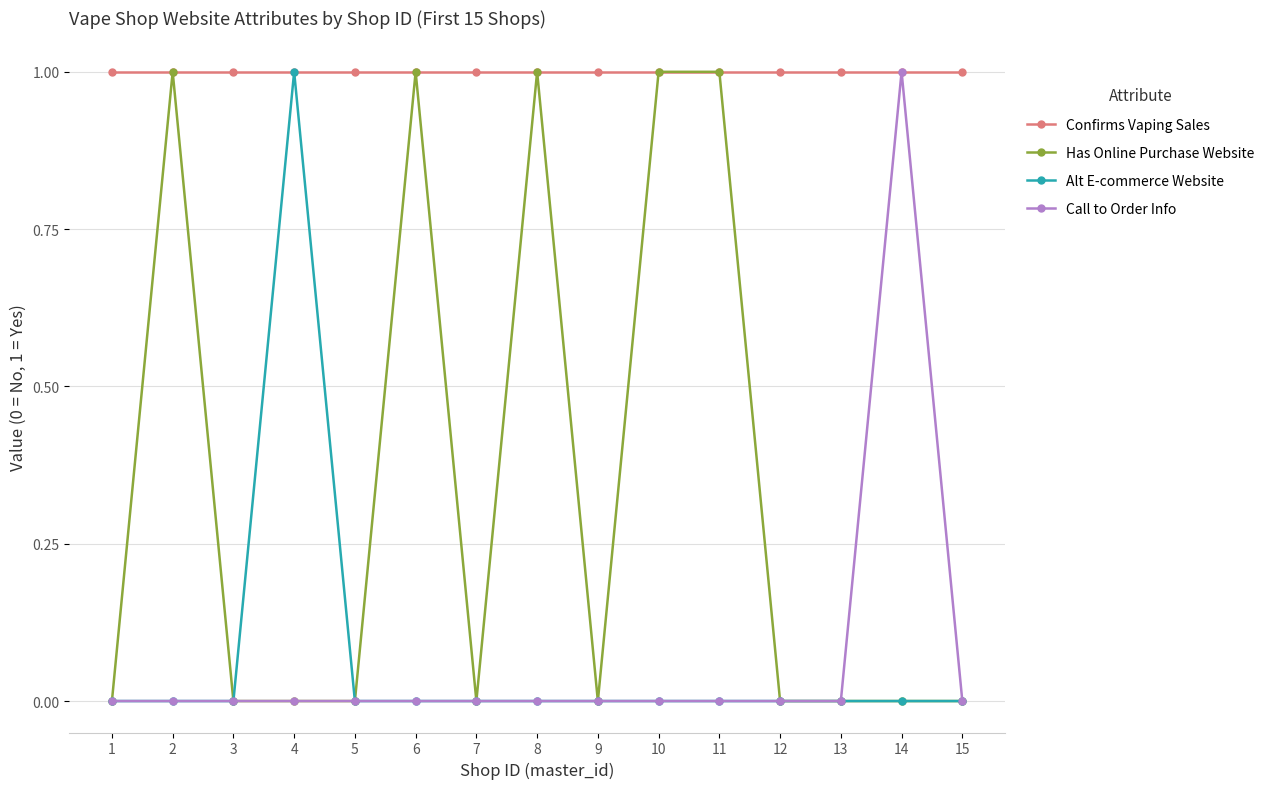

What is the value of the Has Online Purchase Website point at the 11th from the left?

1